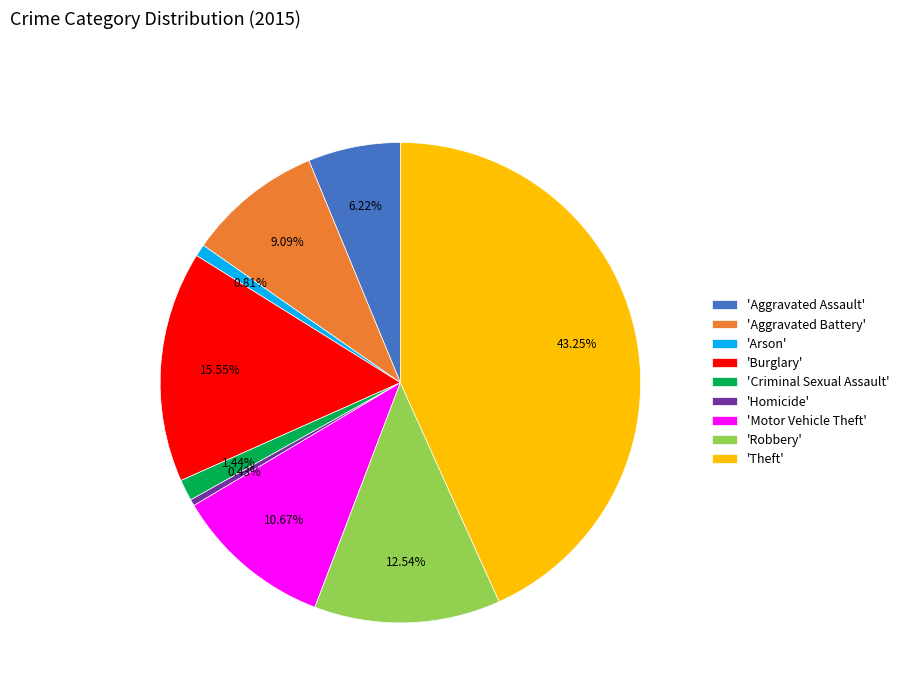

Do 'Aggravated Assault' and 'Aggravated Battery' together represent more than half of the pie?

No